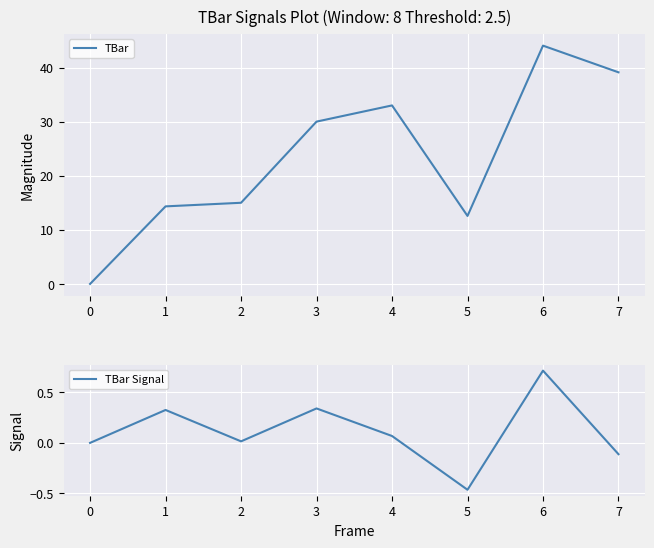

List the series in order of their overall mean, highest first.

TBar, TBar Signal